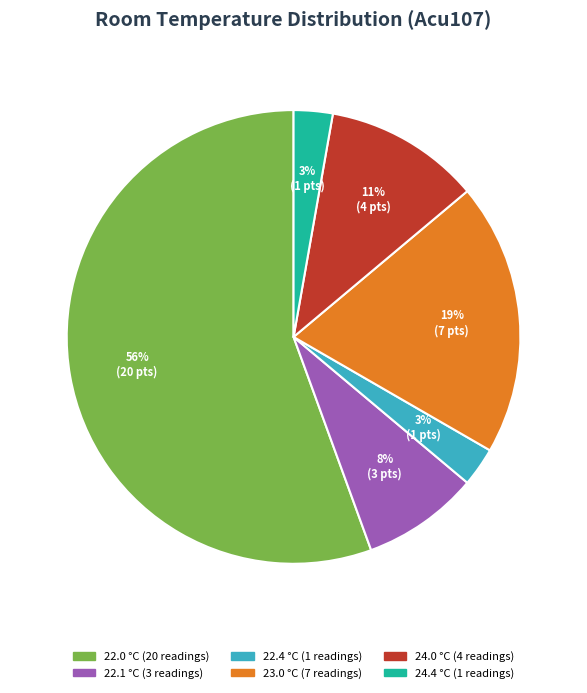

To the nearest percent, what is the average slice percentage?

17%